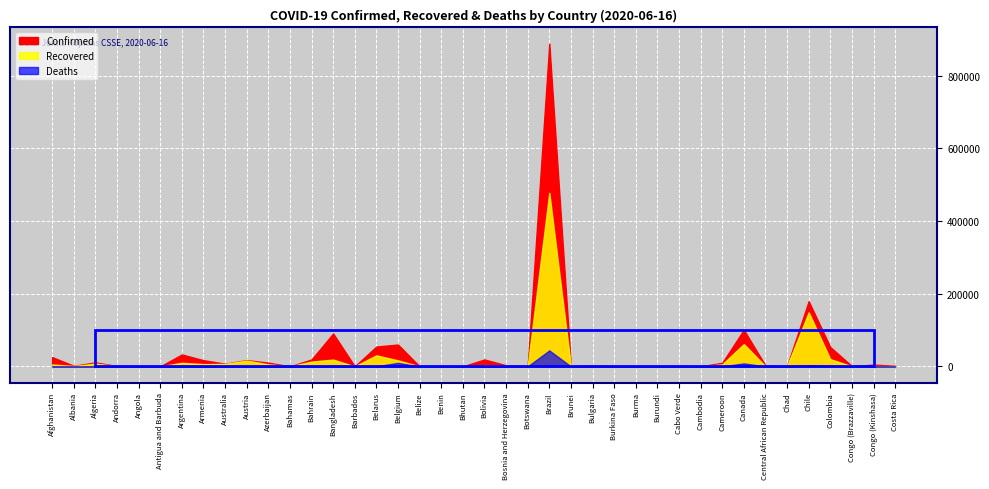

At which label does Deaths first exceed 73?

Afghanistan